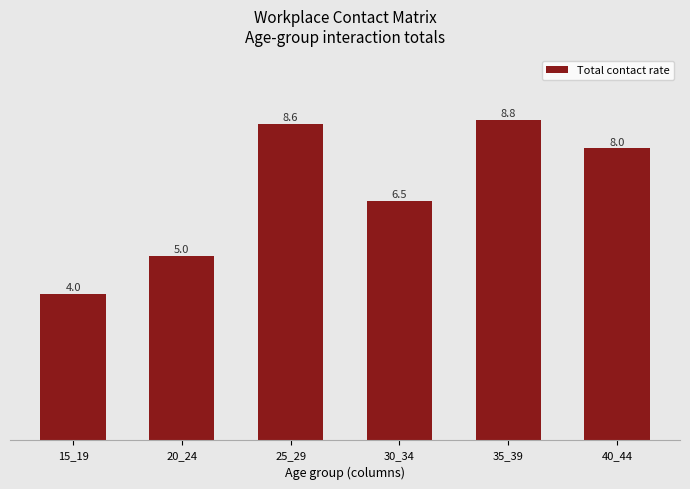

How many data points does each series have?

6